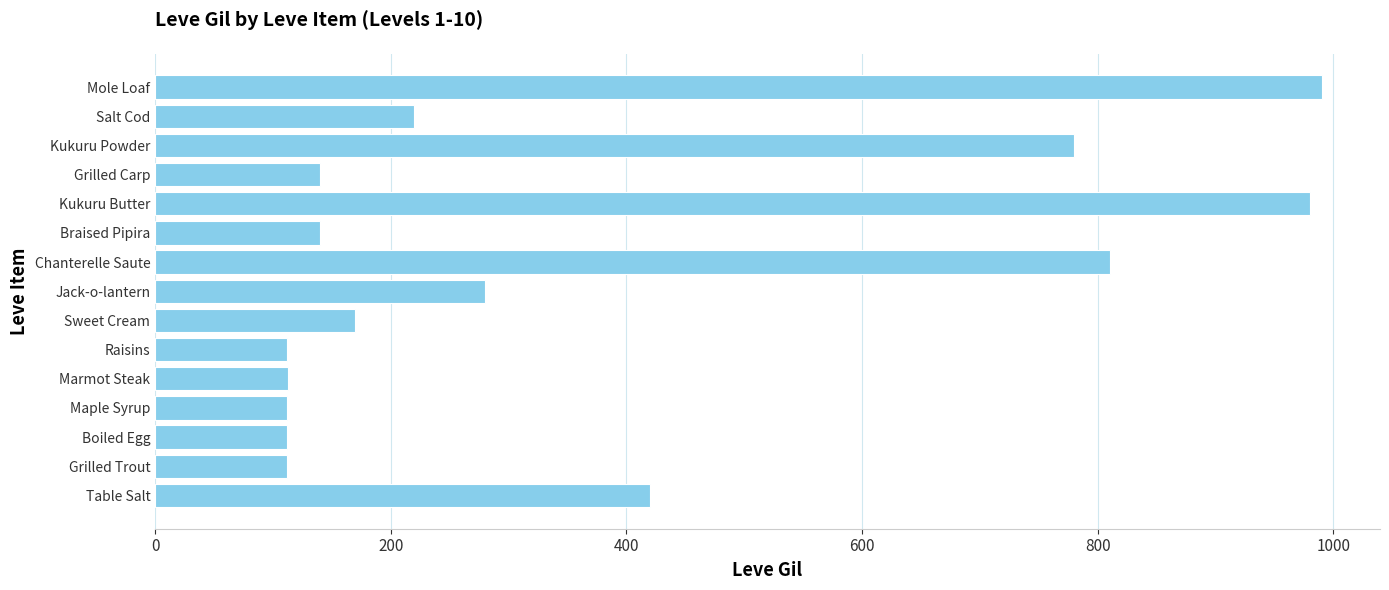

What is the maximum value shown in the chart?

990